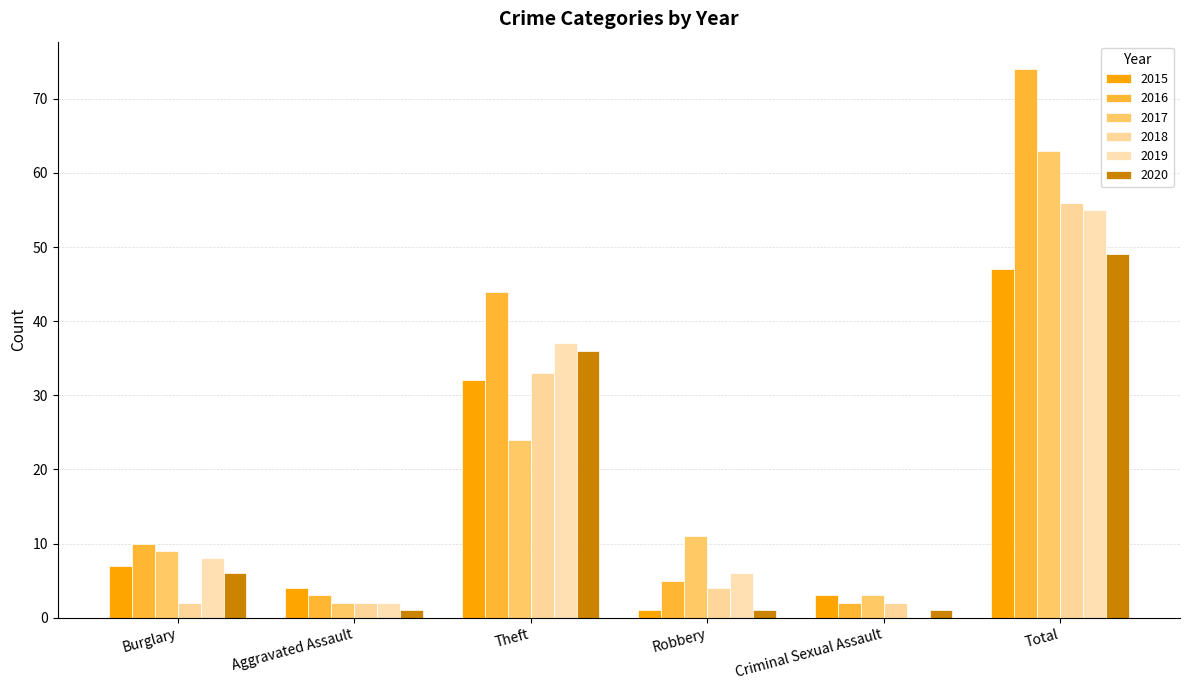

What are all the series names shown in the legend?

2015, 2016, 2017, 2018, 2019, 2020